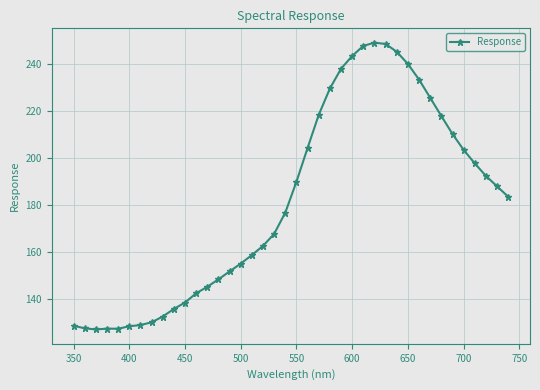

What is the value of the 2nd point from the left?

127.3